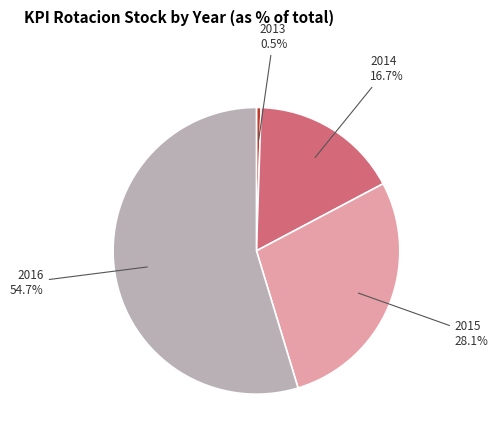

How much of the chart is everything except 2016?

45.3%